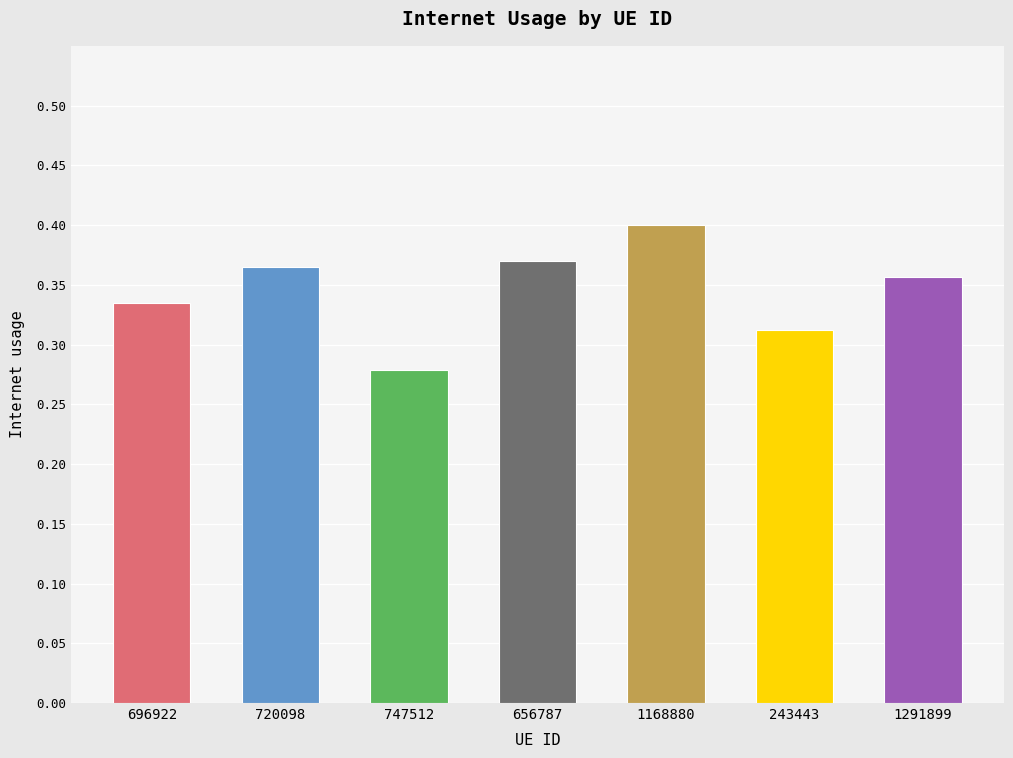

The chart shows a value of 0.4 at 1291899. True or false?

True